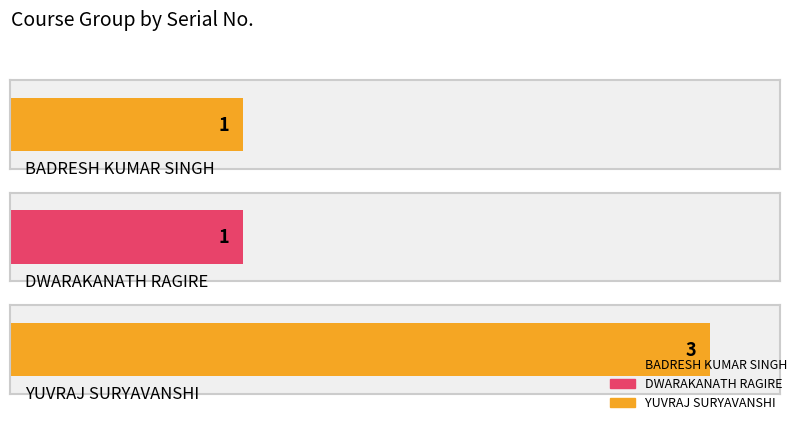

Reading right to left, what are all the values shown in this chart?

3	1	1